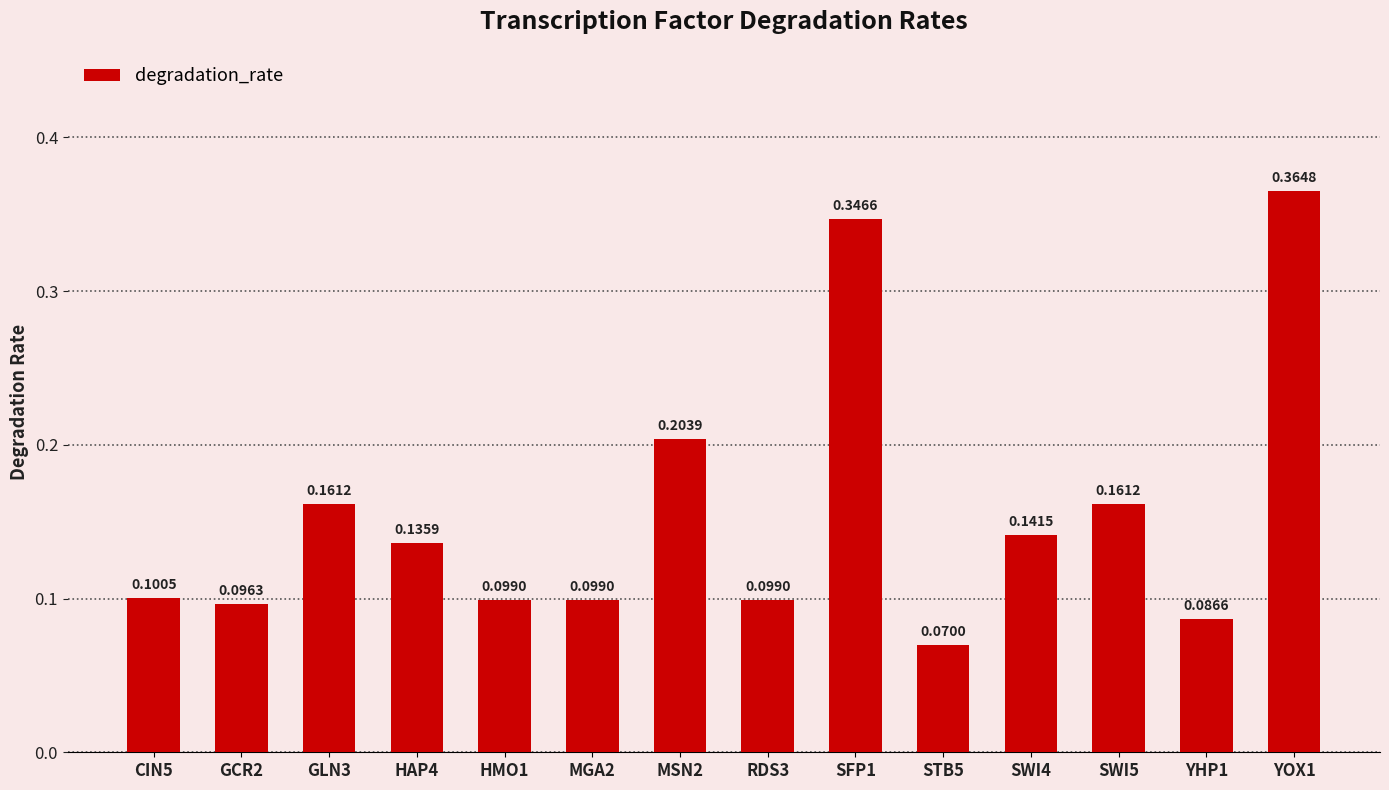

What is the change in value from GCR2 to GLN3?

+0.1